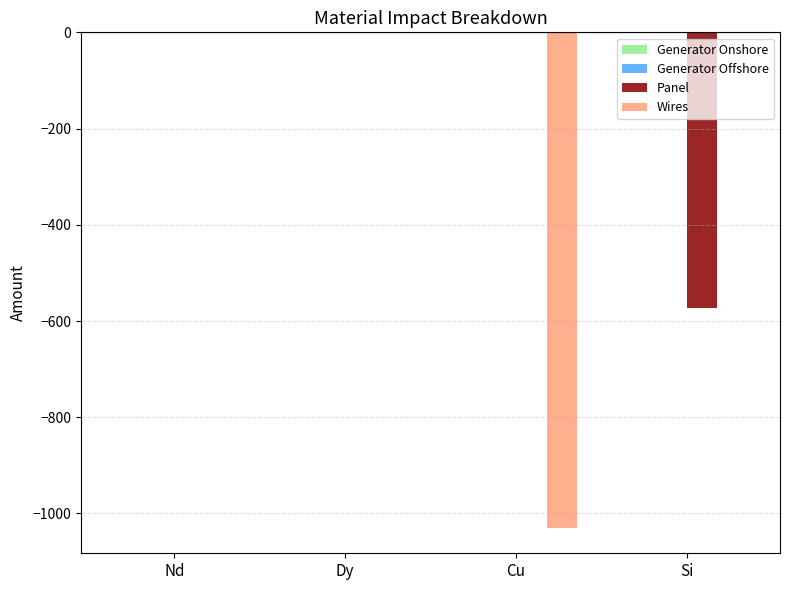

At which label is Generator Onshore closest to -515?

Nd